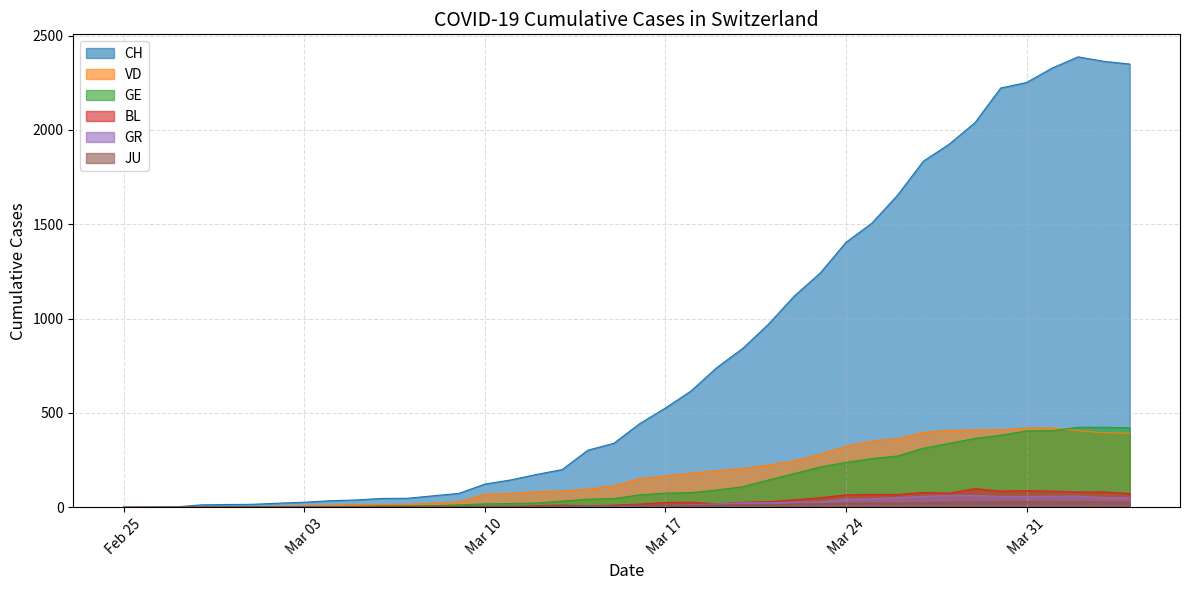

Which series has the widest spread of values?

CH